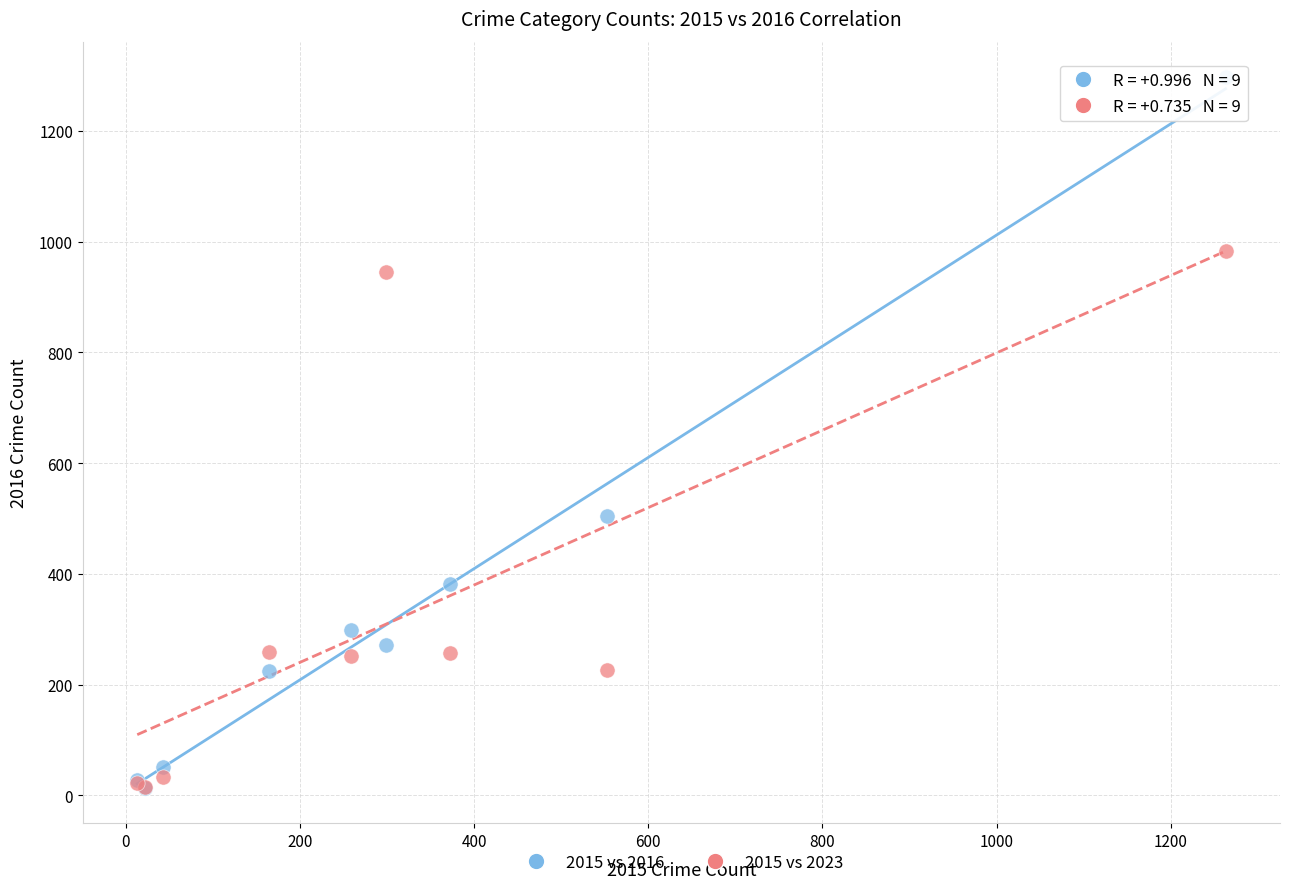

Which series reaches the maximum Y coordinate?

2015 vs 2016